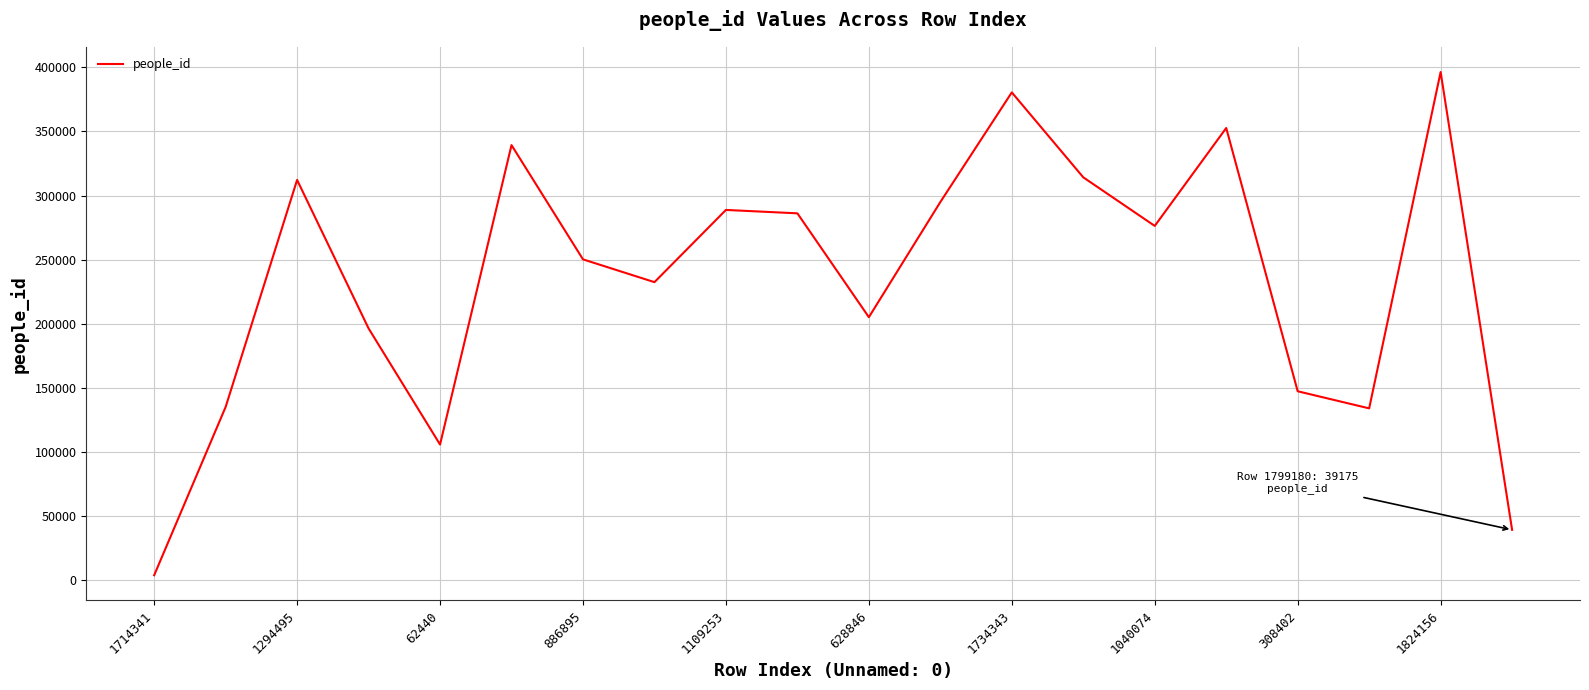

What is the difference between the maximum and minimum values?

392597